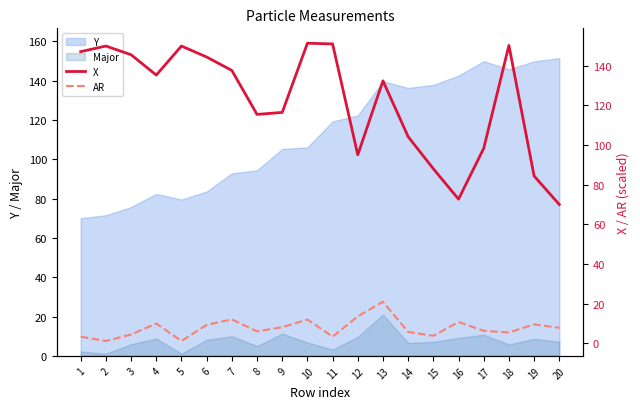

Where is the first local minimum for X?

4